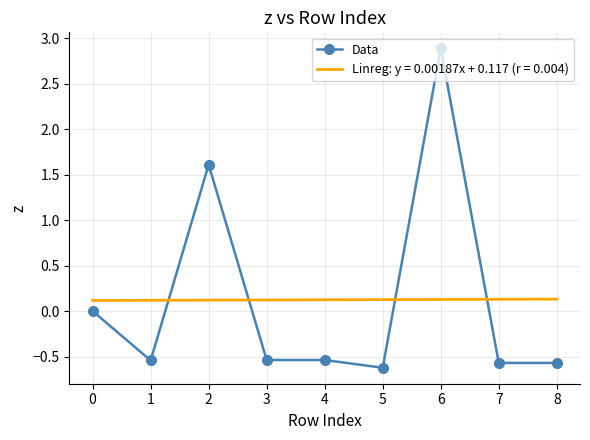

What is the maximum value shown in the chart?

2.9